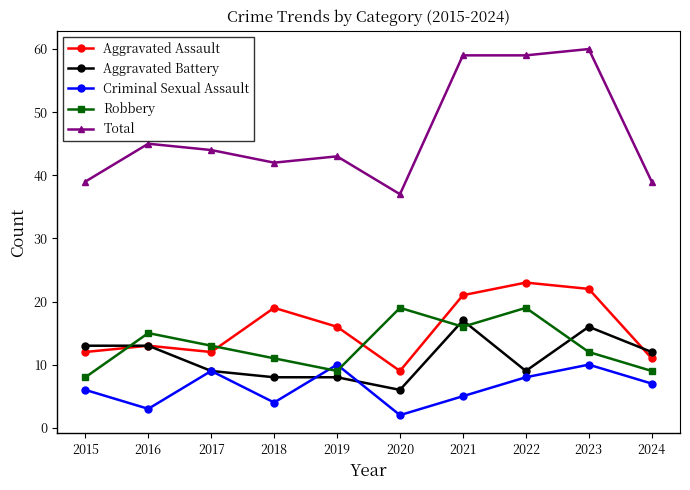

What are all the series names shown in the legend?

Aggravated Assault, Aggravated Battery, Criminal Sexual Assault, Robbery, Total